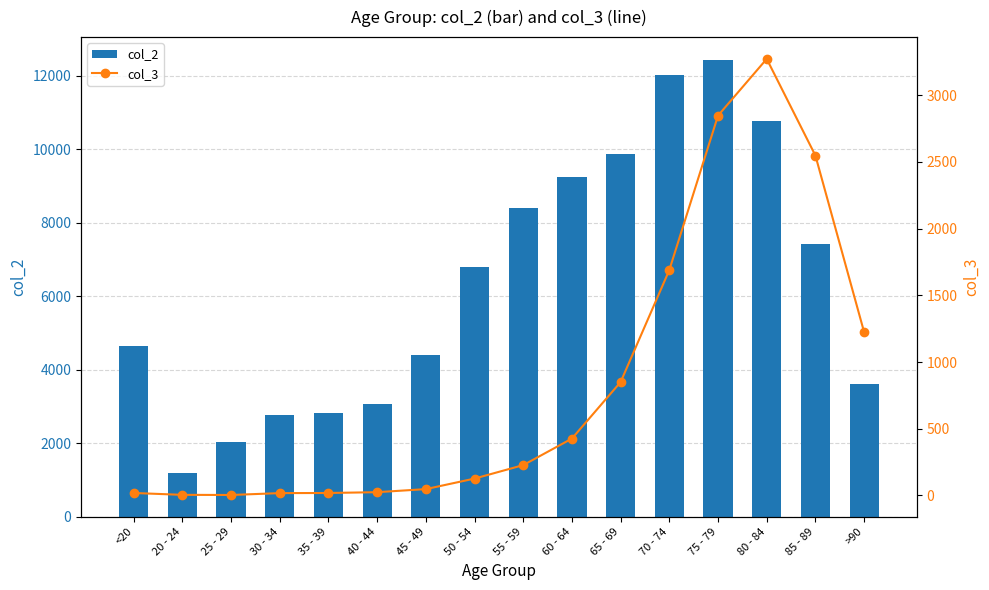

Where is col_3 nearest to the value 1638?

70 - 74